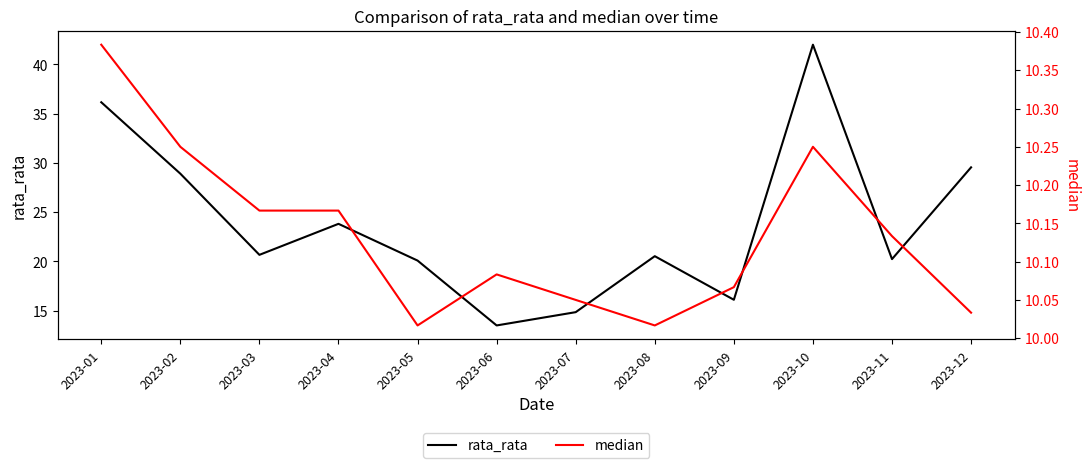

Does the chart have visible grid lines?

No